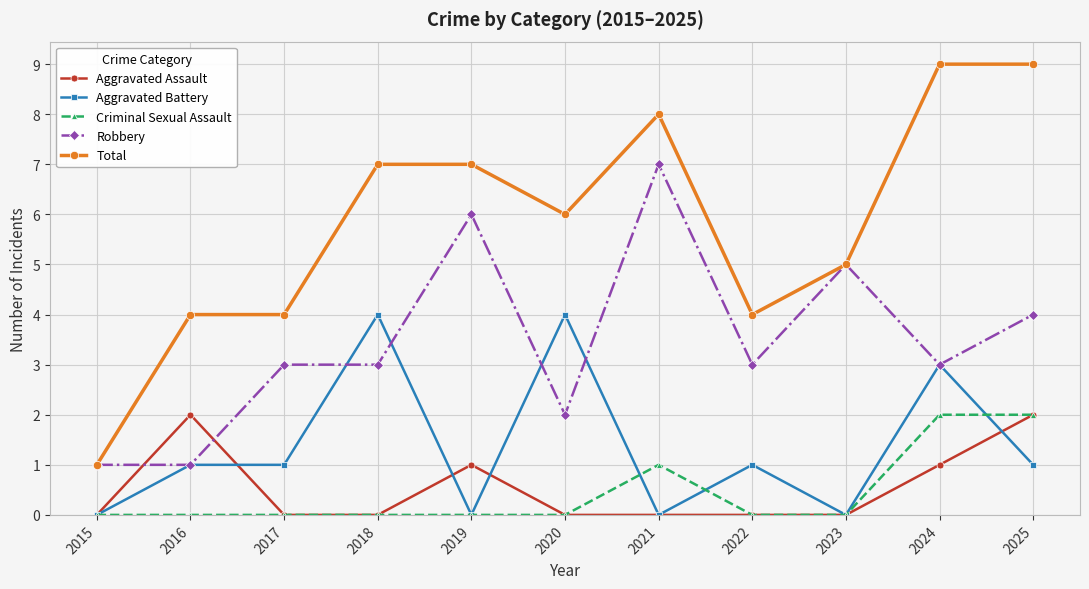

What is the average value of the Robbery series?

3